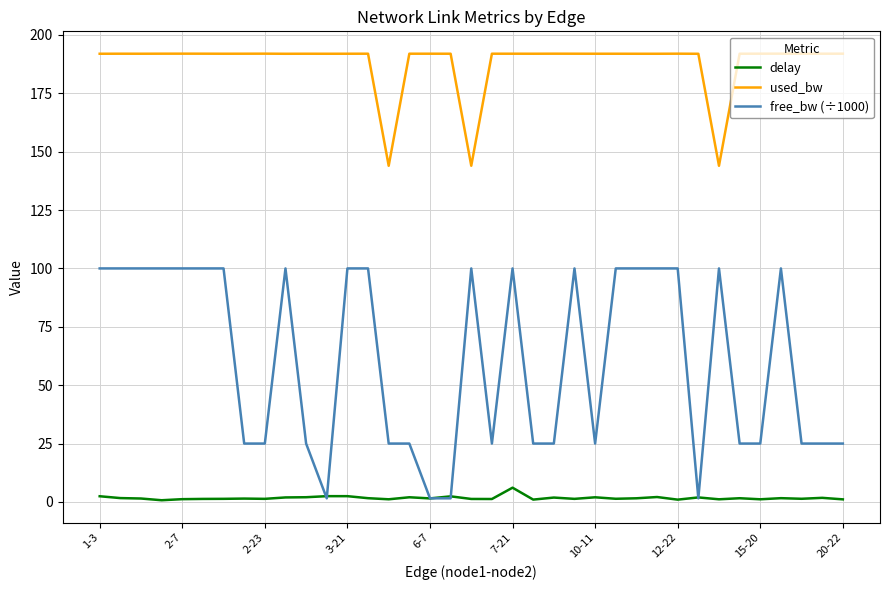

Rank the series by their average value, from highest to lowest.

used_bw, free_bw (÷1000), delay